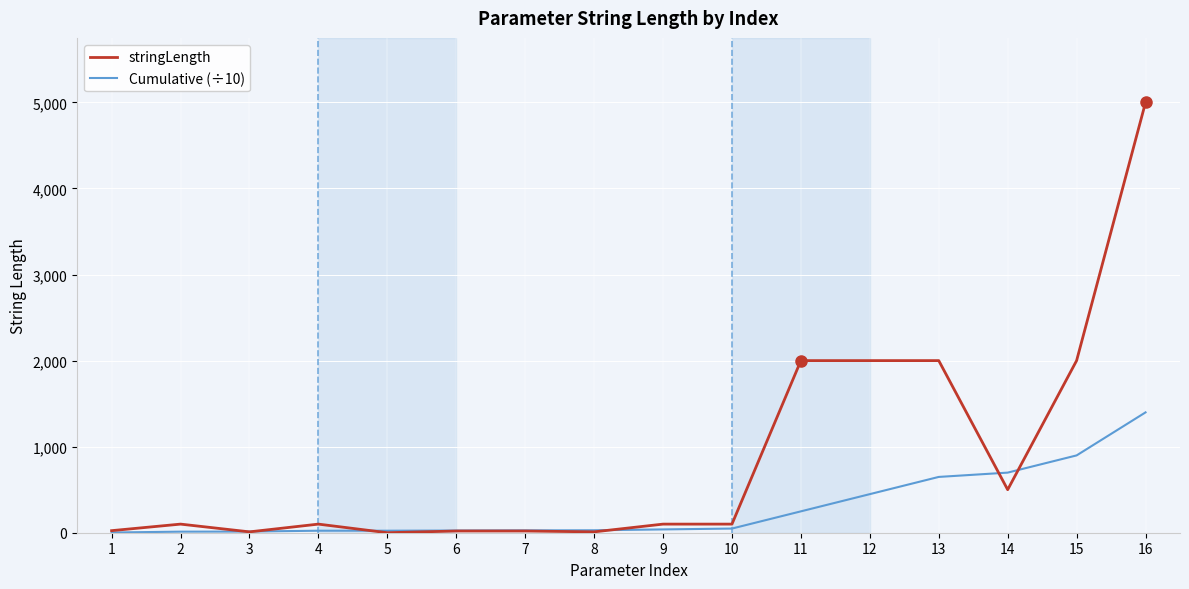

Between 5 and 11, which series saw the biggest shift?

stringLength